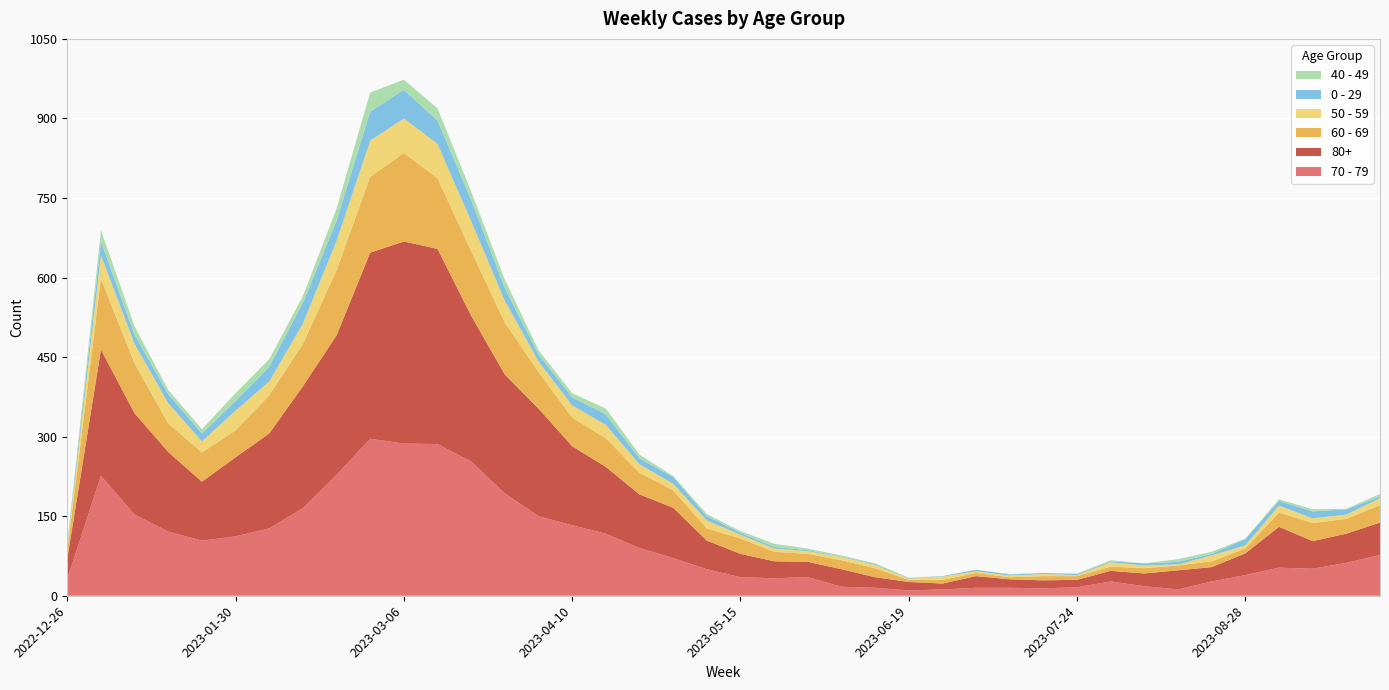

Reading left to right, extract all data points from this chart.

70 - 79: 32	226	153	121	104	112	127	165	228	296	287	286	253	193	150	133	117	90	71	50	35	33	35	17	15	10	12	15	15	14	16	27	18	12	27	39	53	51	62	77
80+: 38	238	191	150	111	149	179	230	263	351	381	368	275	224	203	149	126	101	95	54	44	32	29	33	20	16	11	22	16	15	14	20	24	36	27	41	77	52	55	61
60 - 69: 16	134	94	54	55	51	72	80	123	143	167	133	122	98	69	54	54	41	33	23	29	18	15	17	17	4	7	6	4	8	7	8	10	9	11	9	27	34	28	33
50 - 59: 5	44	37	38	21	37	26	38	55	68	65	65	56	41	20	23	25	16	12	15	7	6	5	6	6	2	6	3	3	4	2	8	5	2	11	6	13	9	8	13
0 - 29: 4	26	17	17	15	18	28	39	38	55	54	44	40	24	13	15	20	11	13	8	4	3	2	1	2	1	1	3	2	2	2	2	4	5	3	12	9	13	10	3
40 - 49: 4	21	16	8	8	15	14	13	23	36	19	23	16	16	8	8	11	7	2	4	3	6	3	2	1	1	0	0	1	0	1	2	0	5	4	1	3	4	1	5